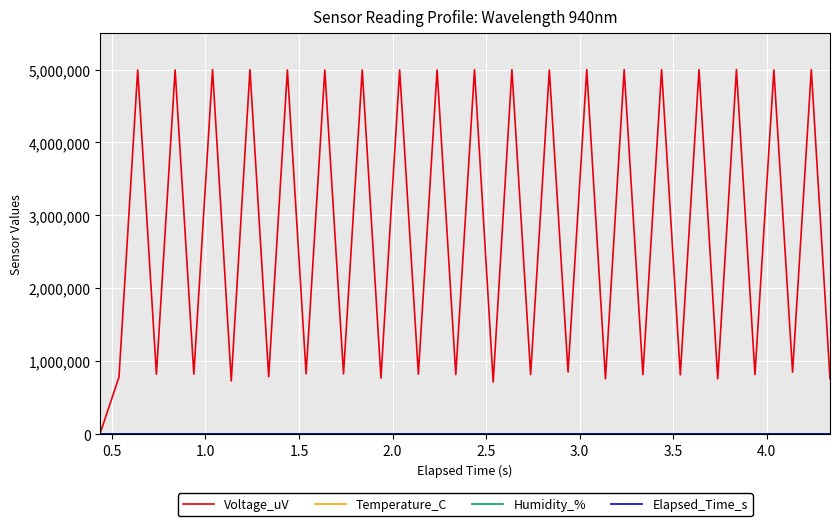

How many lines are shown in the chart?

4